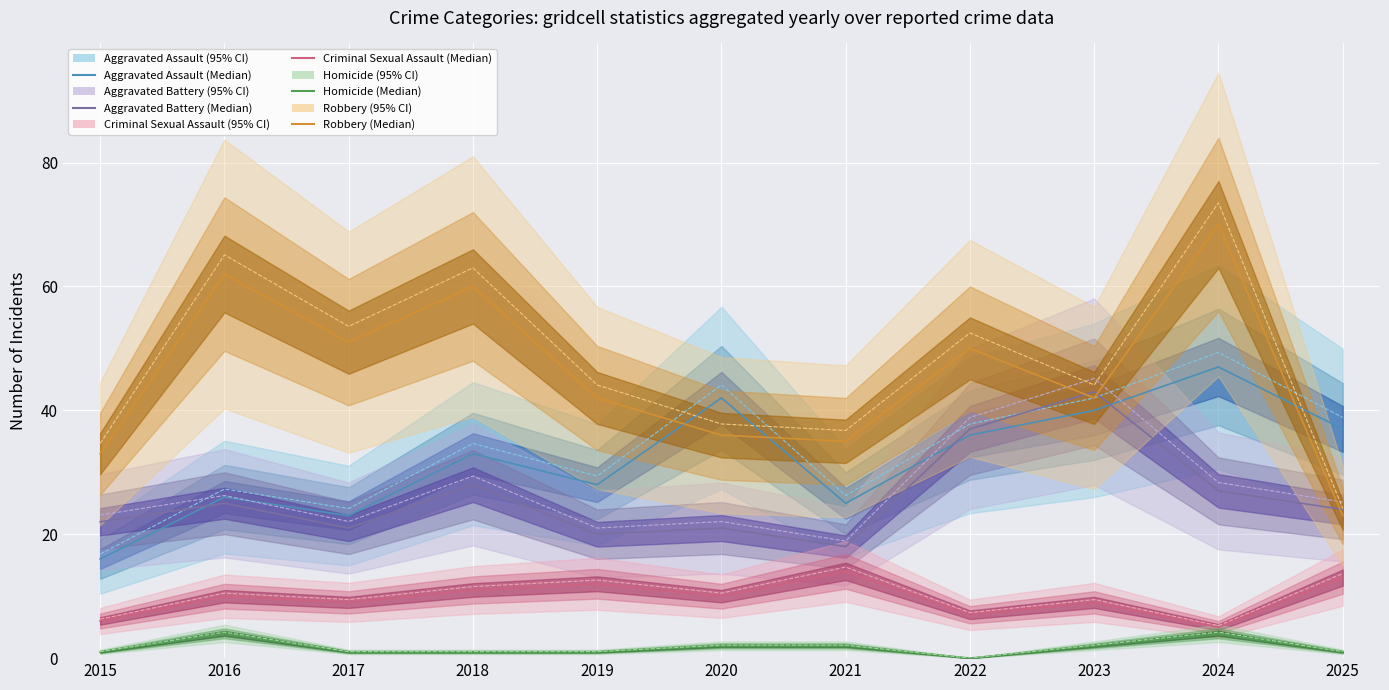

What is the value of the Homicide point at the 3rd from the left?

1.1